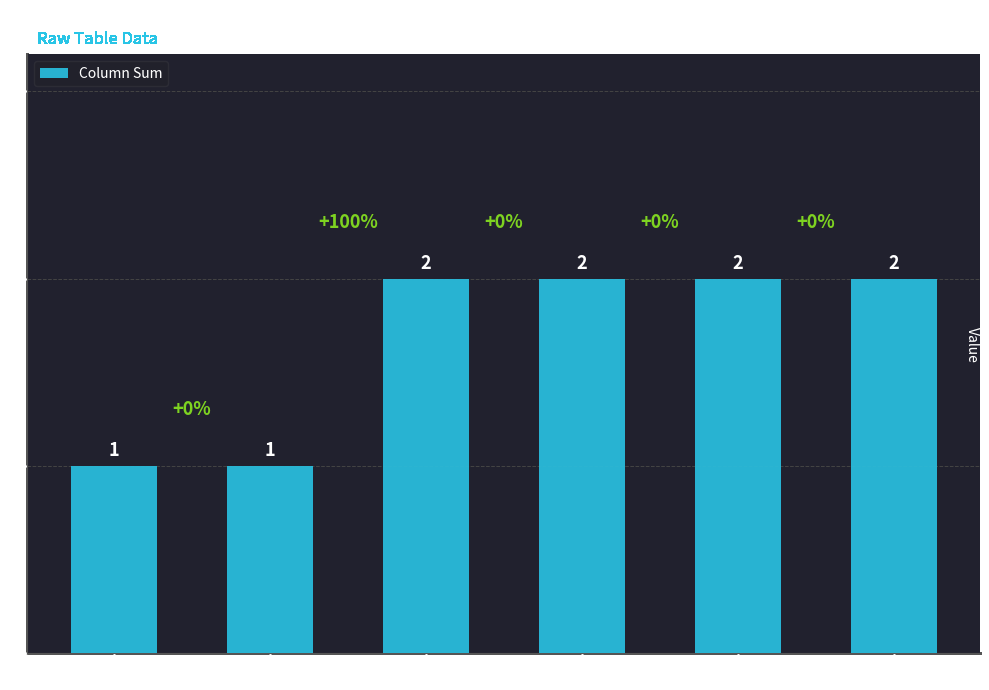

What value does the data have at Col 6?

2